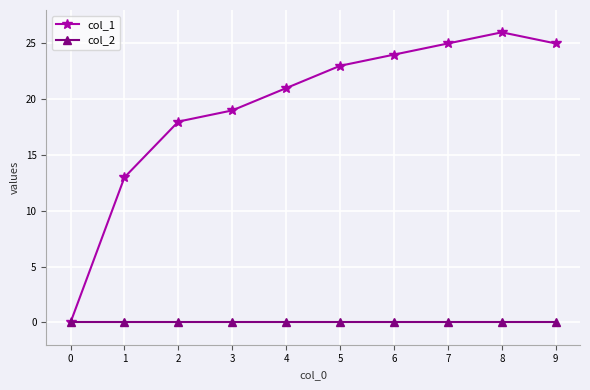

How many positive values does the col_1 series have?

9